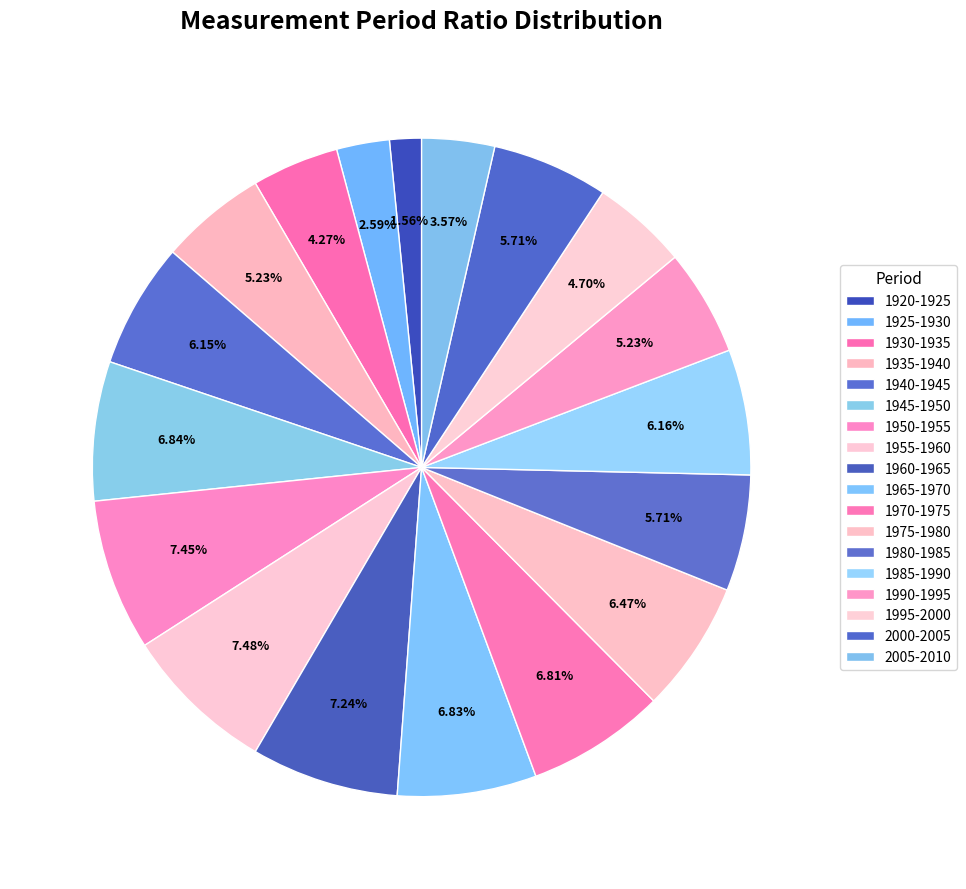

How many slices are in this pie chart?

18